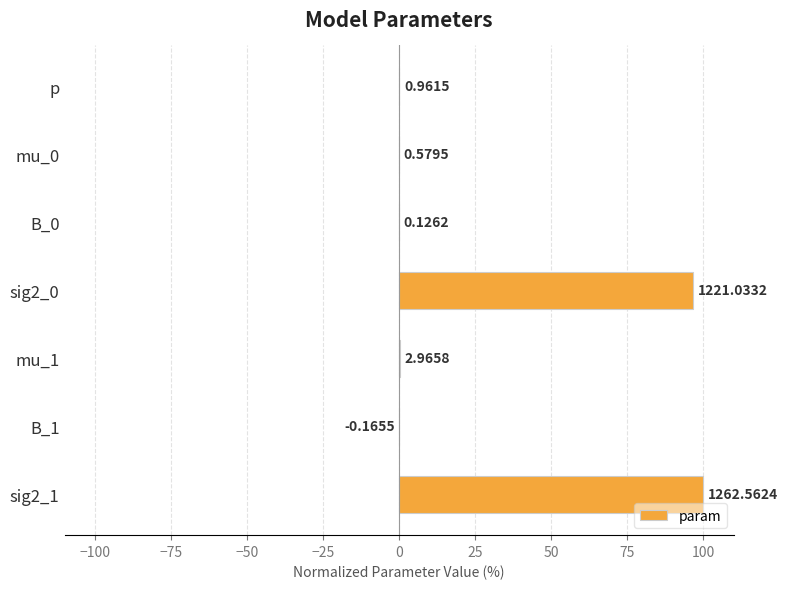

Are the bars horizontal?

Yes